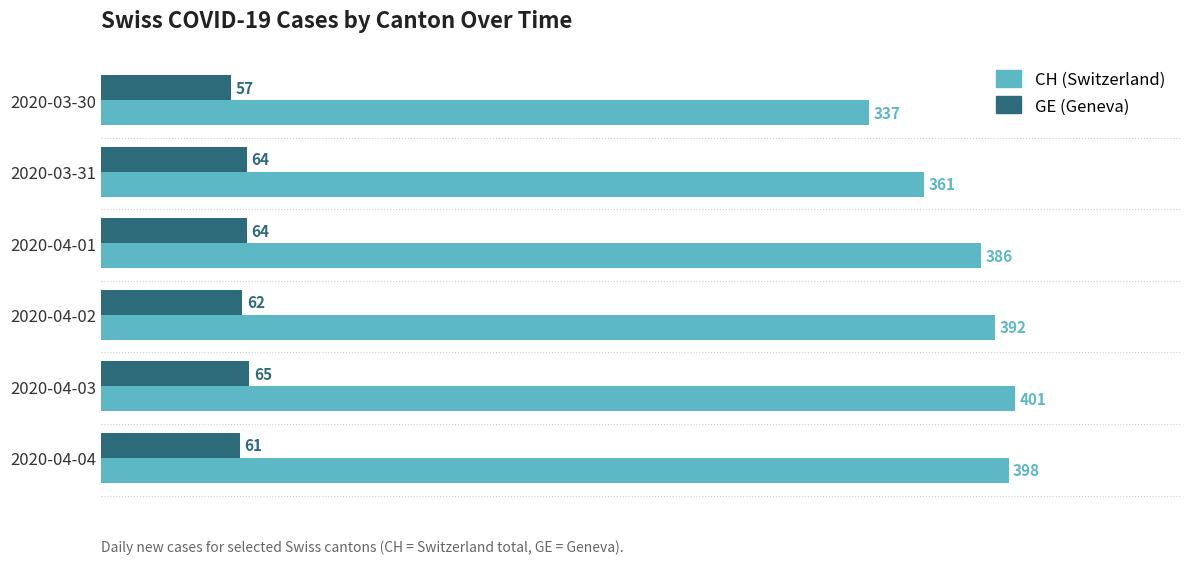

What is the total value across all series at 2020-03-31?

425